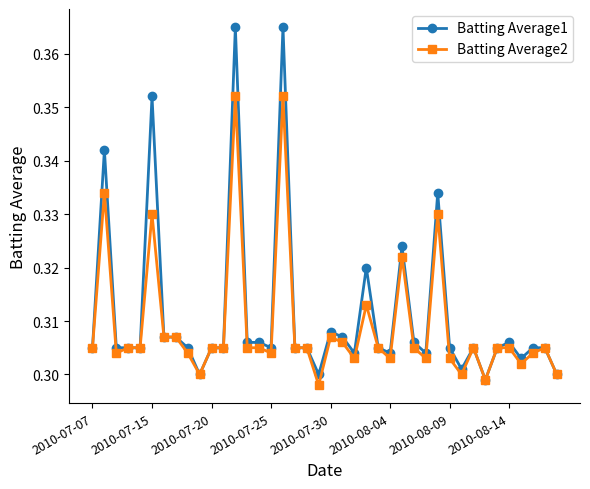

Rank the series by their maximum value, from highest to lowest.

Batting Average1, Batting Average2